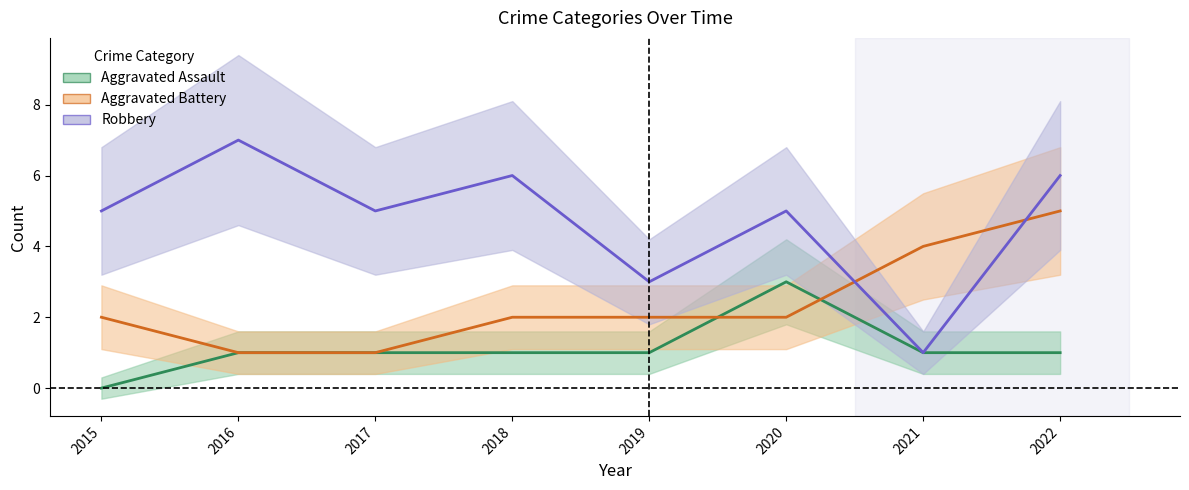

What is the highest value of the Aggravated Battery series?

5